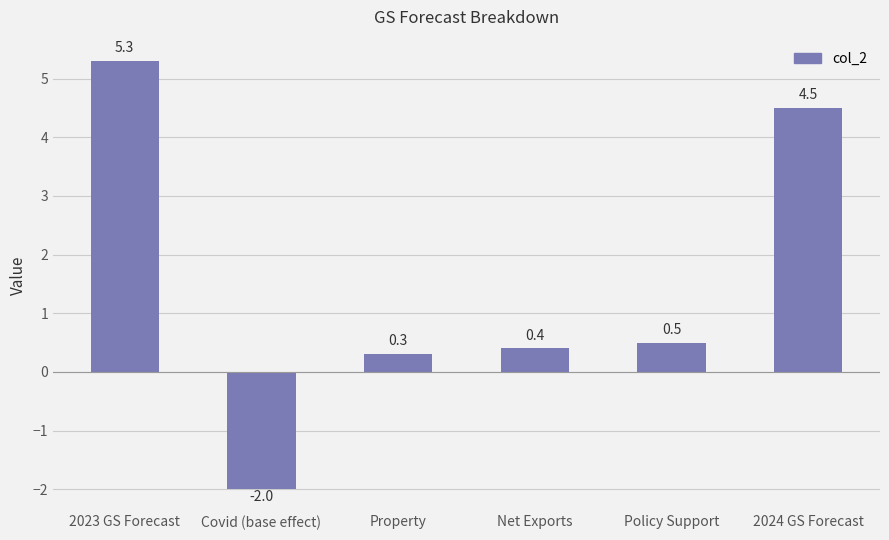

What is the difference between the second highest and second lowest values?

4.2